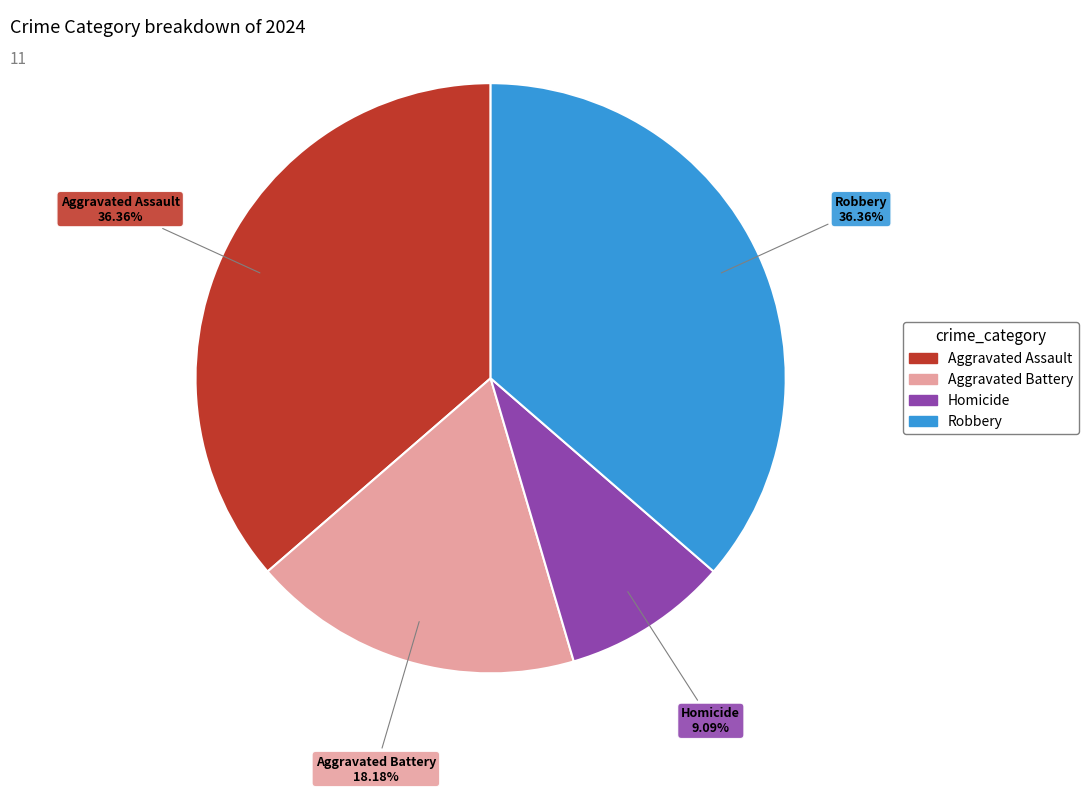

What percentage is the Aggravated Assault slice, to the nearest percent?

36%